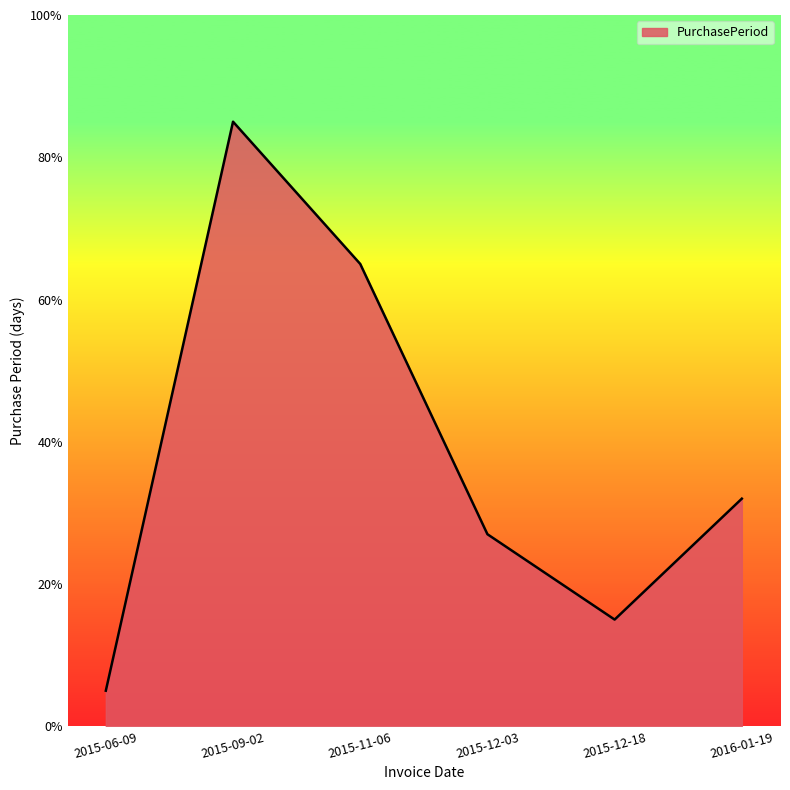

What is the average value?

38